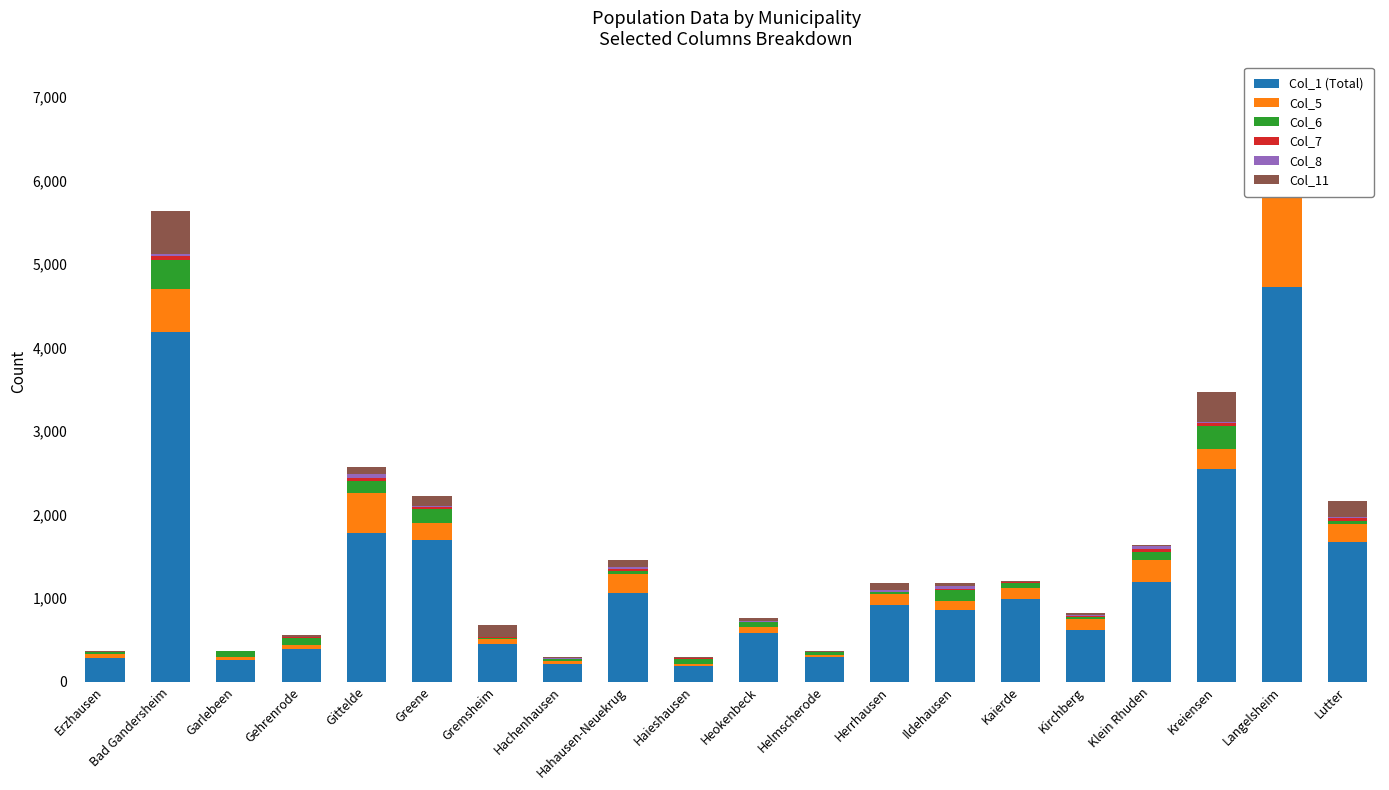

What position from the left is Klein Rhuden?

17